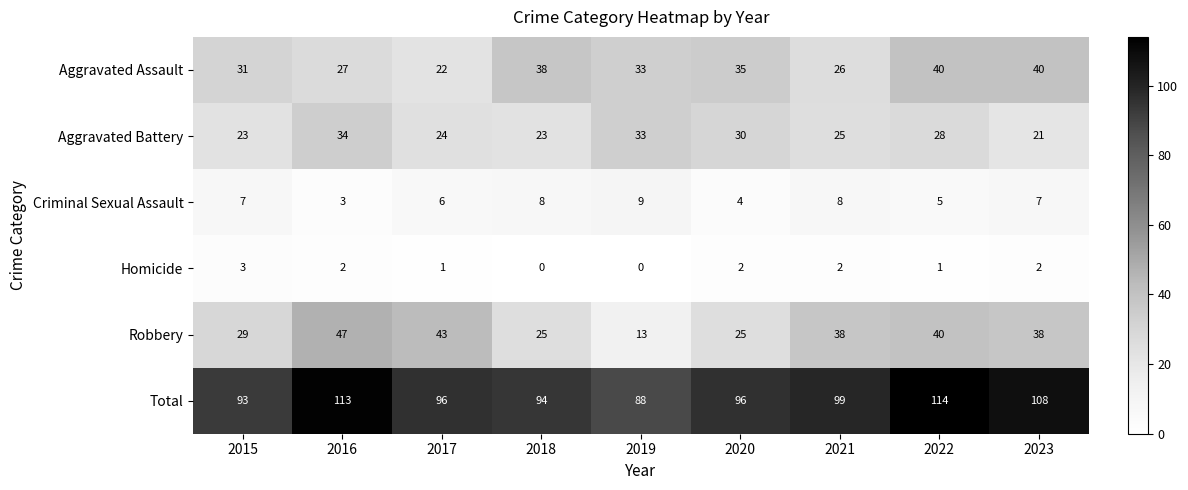

List the series in order of their peak value, lowest first.

Homicide, Criminal Sexual Assault, Aggravated Battery, Aggravated Assault, Robbery, Total